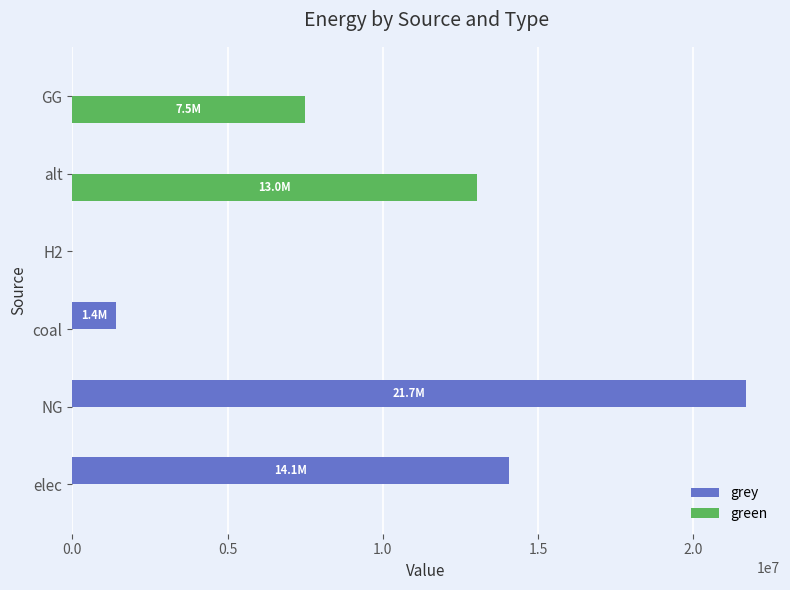

What is the sum of the grey values at elec and NG?

35760177.4